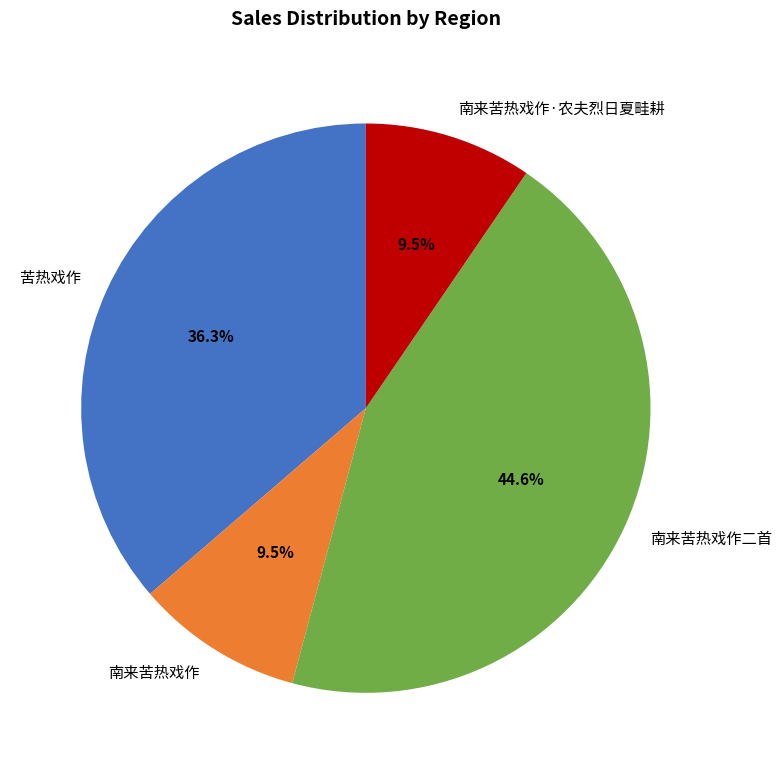

How many segments does this pie chart have?

4